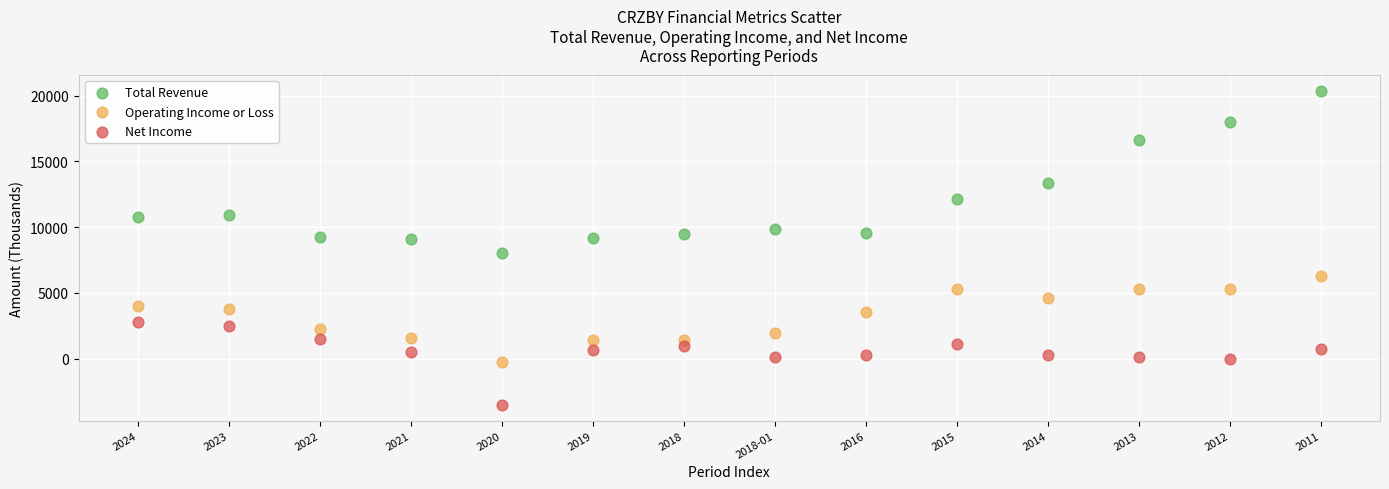

Which series reaches the maximum Y coordinate?

Total Revenue